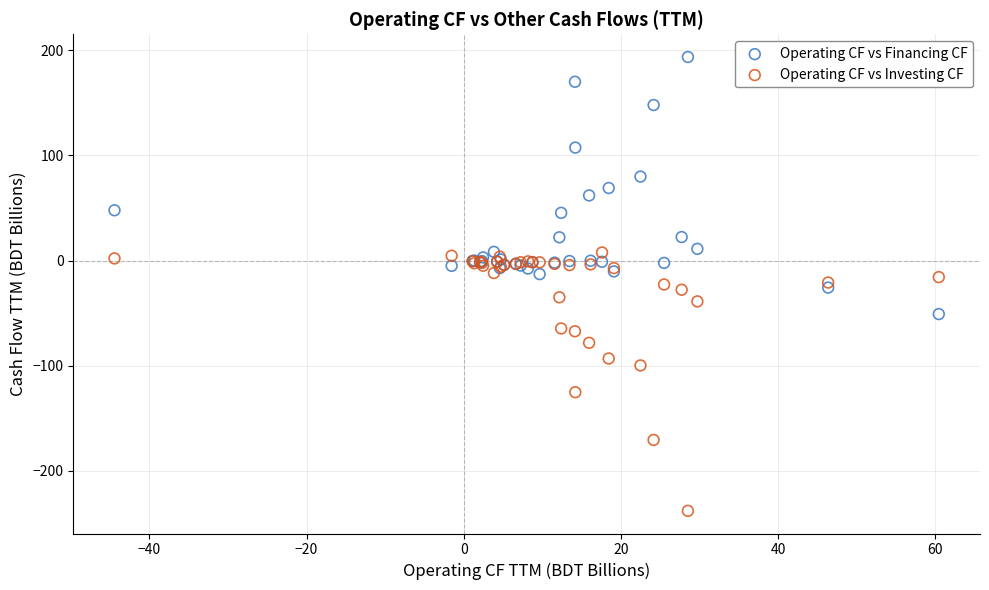

In the Operating CF vs Investing CF series, what Y value is closest to -115?

-125.2